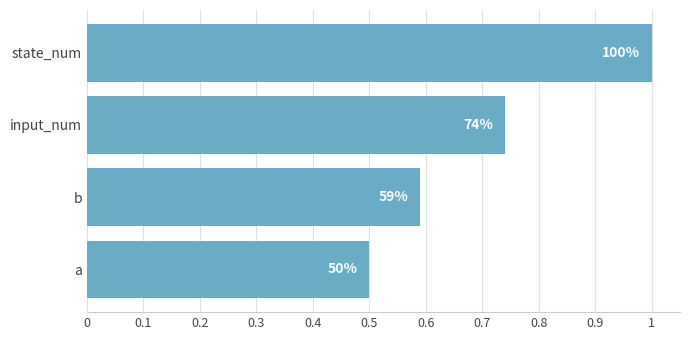

Does the chart contain any negative values?

No